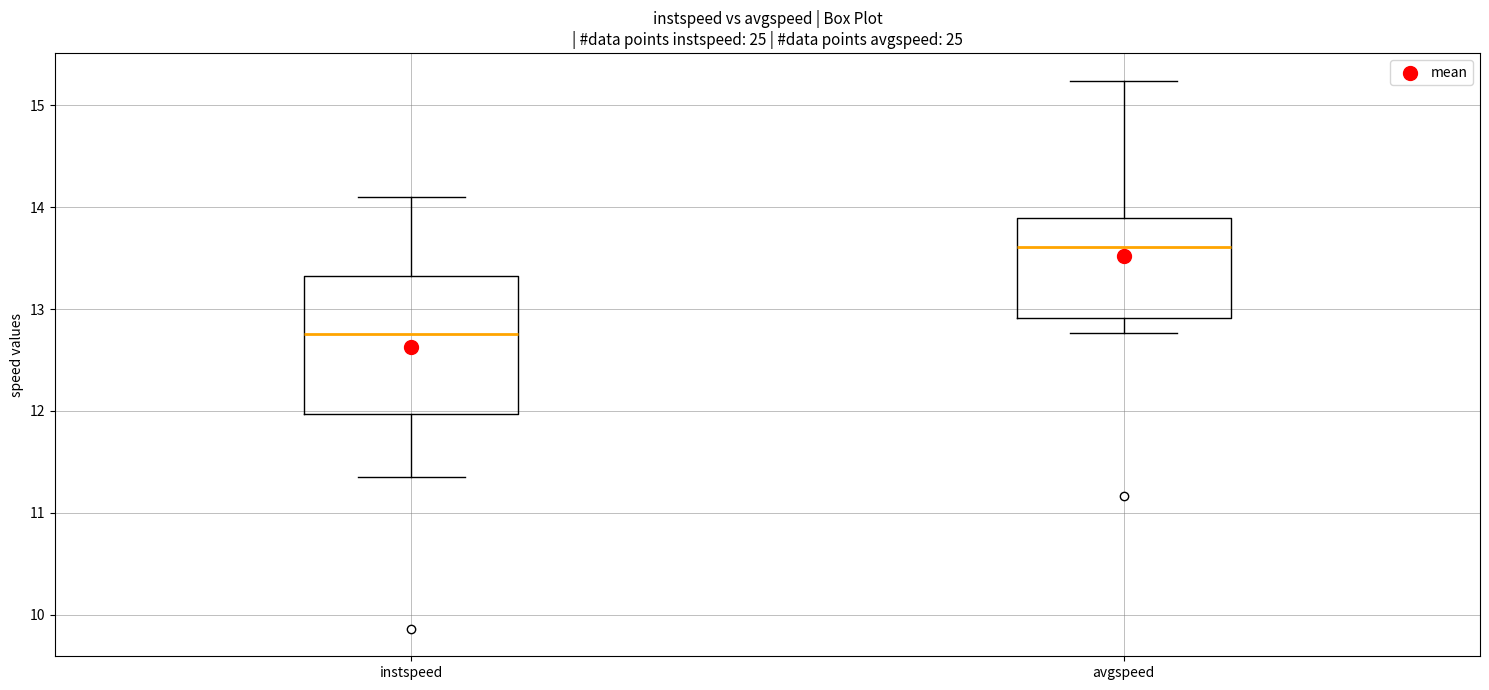

Reading left to right, transcribe this box plot: for each box, give where its median line is, the range the box spans, and where its two whiskers end, as read against the y-axis. The values are not printed on the chart, so give them approximately, as read against the axis.

instspeed: median 12.8, box 12.0 to 13.3, whiskers 11.4 to 14.1
avgspeed: median 13.6, box 12.9 to 13.9, whiskers 12.8 to 15.2